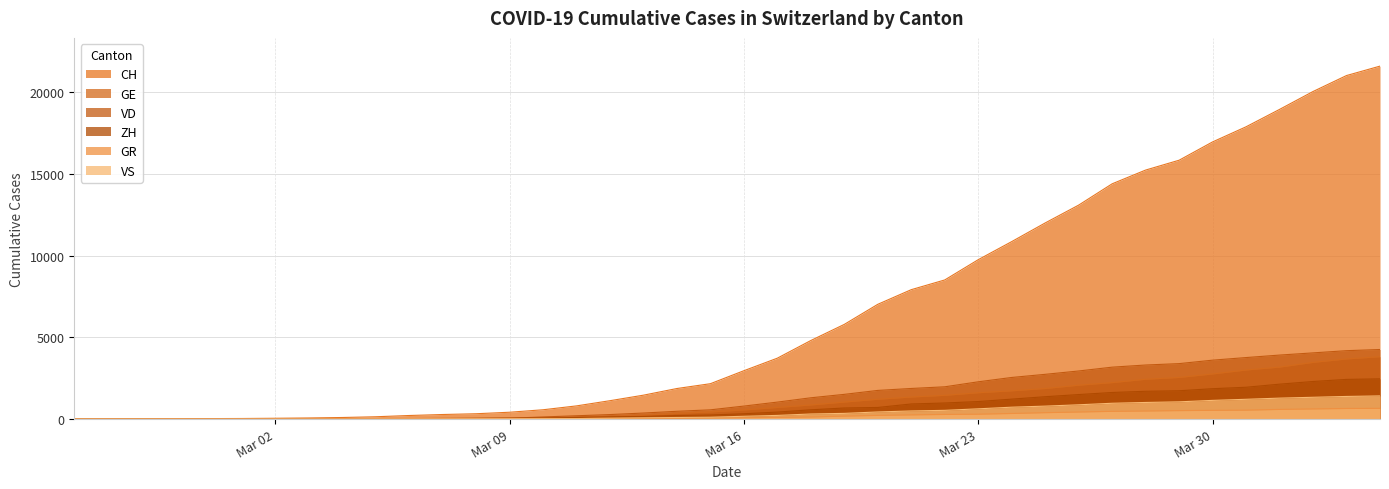

What is the value of the VS point at the 11th from the left?

6